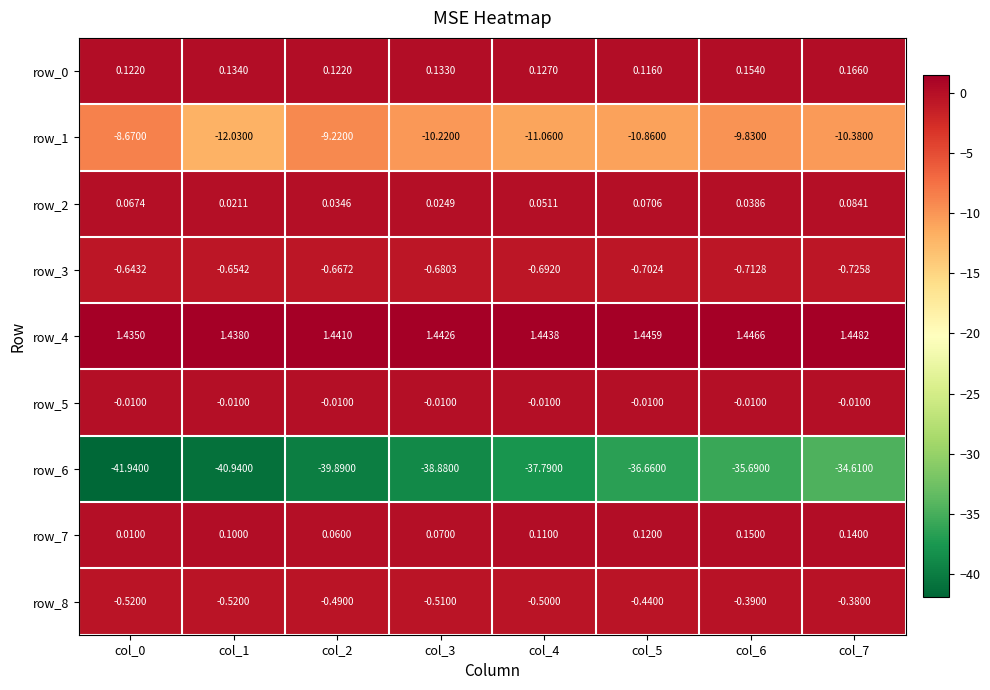

Is the value of row_6 at col_3 greater than the value of row_5 at col_3?

No